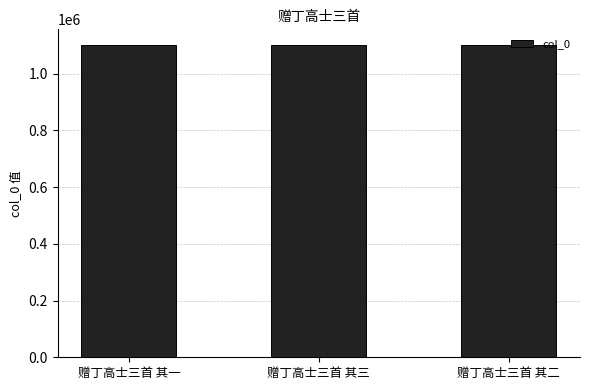

What is the value of the 2nd bar from the left?

1101529